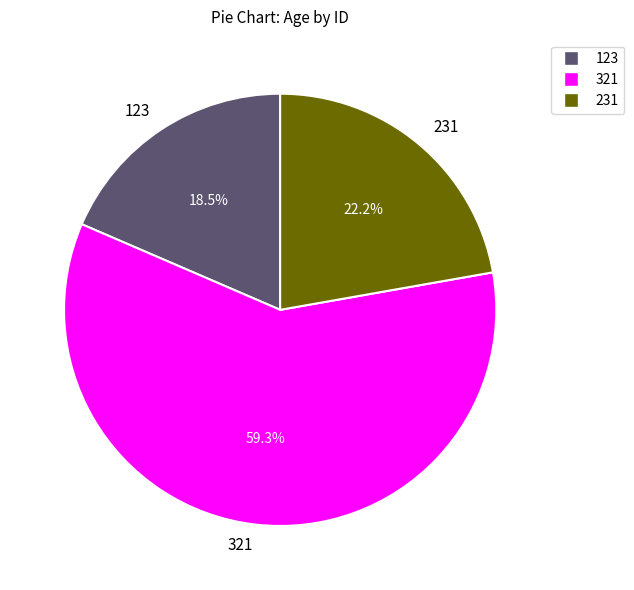

What is the smallest slice in the pie chart?

123